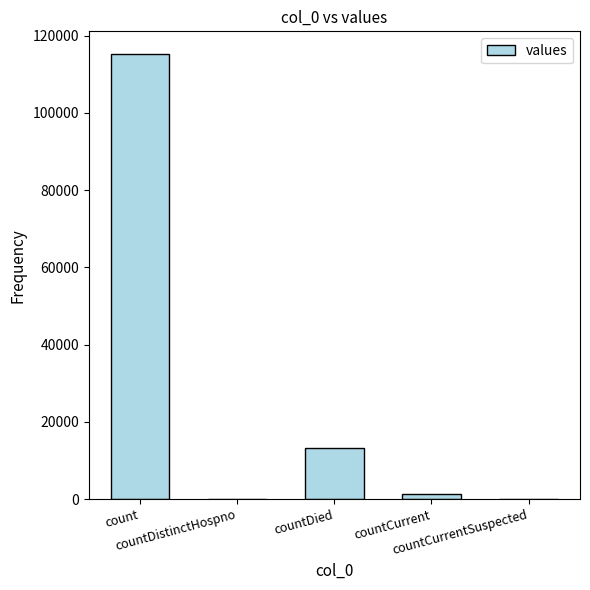

What is the sum of the values at countCurrentSuspected and count?

115379